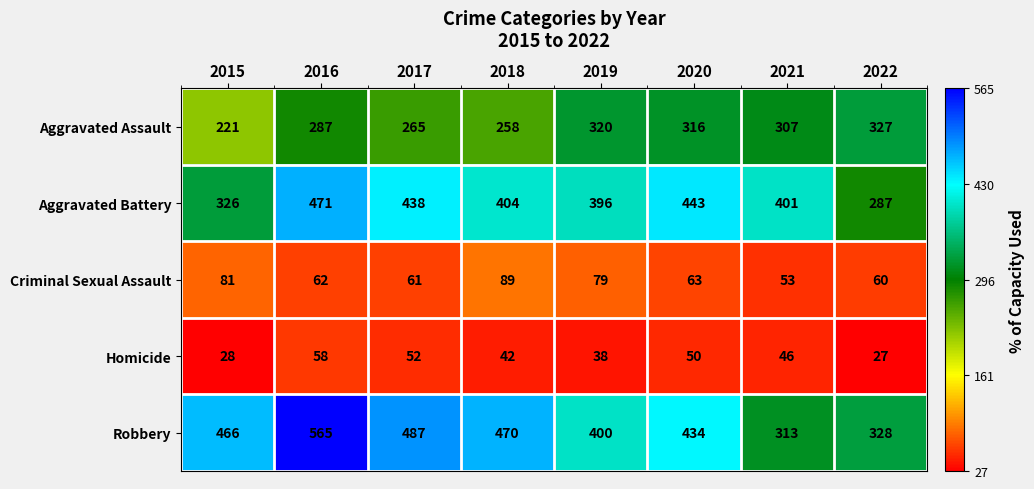

At how many categories does at least one series exceed 564?

1